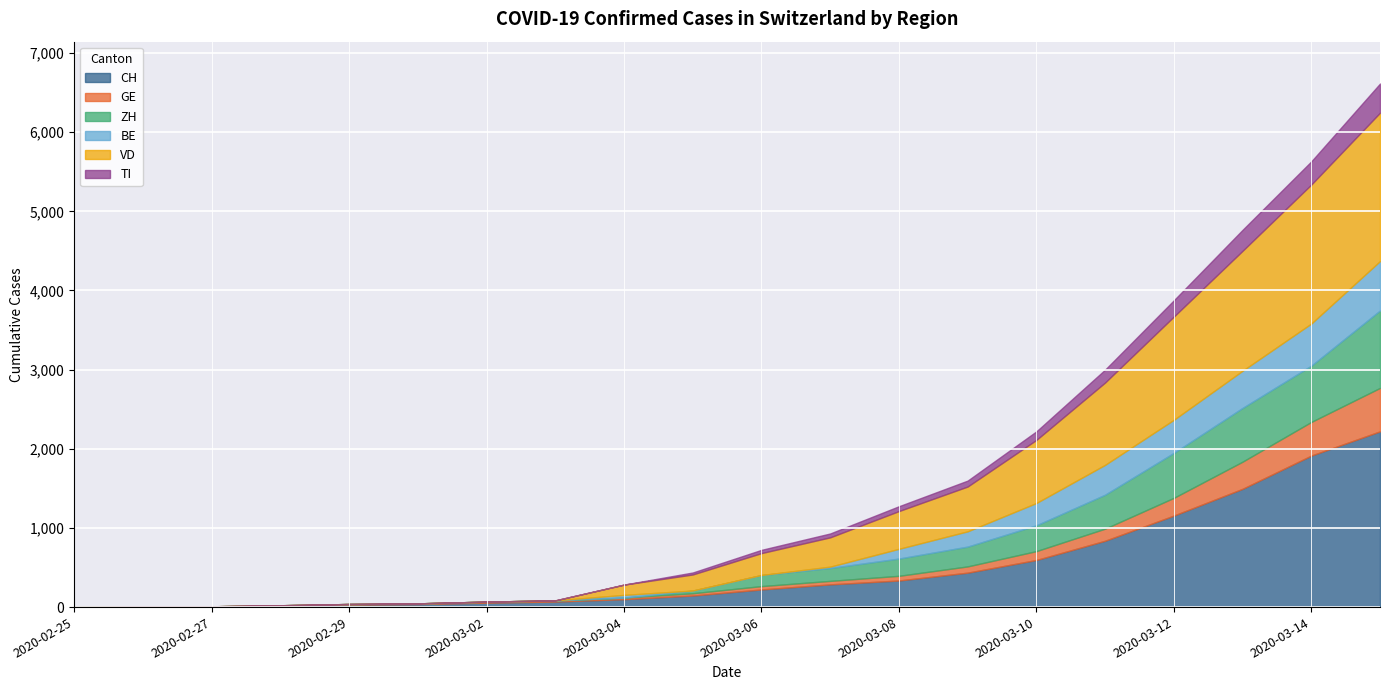

Reading left to right, extract all data points from this chart.

CH: 2020-02-25=0	2020-02-26=5	2020-02-27=9	2020-02-28=19	2020-02-29=31	2020-03-01=38	2020-03-02=56	2020-03-03=70	2020-03-04=100	2020-03-05=146	2020-03-06=223	2020-03-07=287	2020-03-08=336	2020-03-09=435	2020-03-10=595	2020-03-11=838	2020-03-12=1156	2020-03-13=1494	2020-03-14=1914	2020-03-15=2220
GE: 2020-02-25=0	2020-02-26=1	2020-02-27=1	2020-02-28=4	2020-02-29=8	2020-03-01=9	2020-03-02=13	2020-03-03=15	2020-03-04=20	2020-03-05=29	2020-03-06=42	2020-03-07=44	2020-03-08=59	2020-03-09=79	2020-03-10=112	2020-03-11=153	2020-03-12=224	2020-03-13=343	2020-03-14=425	2020-03-15=549
ZH: 2020-02-25=0	2020-02-26=0	2020-02-27=0	2020-02-28=0	2020-02-29=0	2020-03-01=0	2020-03-02=0	2020-03-03=0	2020-03-04=0	2020-03-05=34	2020-03-06=140	2020-03-07=163	2020-03-08=218	2020-03-09=250	2020-03-10=326	2020-03-11=429	2020-03-12=568	2020-03-13=679	2020-03-14=711	2020-03-15=978
BE: 2020-02-25=0	2020-02-26=0	2020-02-27=0	2020-02-28=0	2020-02-29=0	2020-03-01=0	2020-03-02=0	2020-03-03=0	2020-03-04=34	2020-03-05=0	2020-03-06=0	2020-03-07=17	2020-03-08=123	2020-03-09=193	2020-03-10=282	2020-03-11=377	2020-03-12=418	2020-03-13=470	2020-03-14=532	2020-03-15=624
VD: 2020-02-25=0	2020-02-26=0	2020-02-27=0	2020-02-28=0	2020-02-29=0	2020-03-01=0	2020-03-02=0	2020-03-03=0	2020-03-04=130	2020-03-05=203	2020-03-06=277	2020-03-07=370	2020-03-08=477	2020-03-09=566	2020-03-10=797	2020-03-11=1040	2020-03-12=1304	2020-03-13=1515	2020-03-14=1756	2020-03-15=1875
TI: 2020-02-25=0	2020-02-26=0	2020-02-27=0	2020-02-28=0	2020-02-29=0	2020-03-01=0	2020-03-02=0	2020-03-03=0	2020-03-04=0	2020-03-05=25	2020-03-06=41	2020-03-07=49	2020-03-08=61	2020-03-09=75	2020-03-10=108	2020-03-11=163	2020-03-12=206	2020-03-13=265	2020-03-14=293	2020-03-15=368